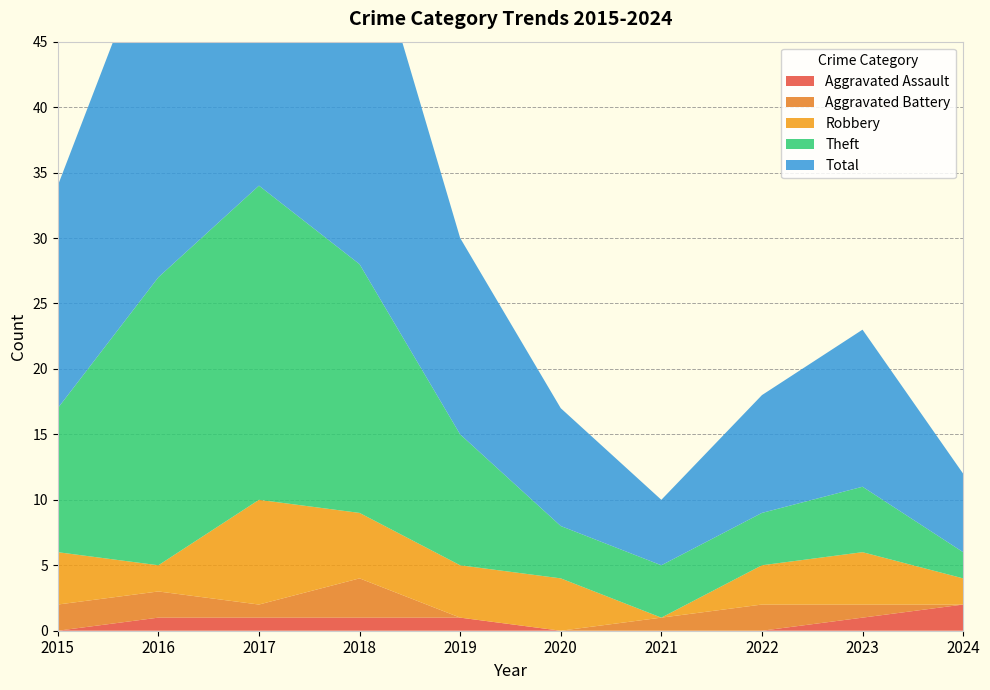

Reading left to right, transcribe all the data shown in this chart.

Aggravated Assault: 0	1	1	1	1	0	0	0	1	2
Aggravated Battery: 2	2	1	3	0	0	1	2	1	0
Robbery: 4	2	8	5	4	4	0	3	4	2
Theft: 11	22	24	19	10	4	4	4	5	2
Total: 17	27	35	28	15	9	5	9	12	6